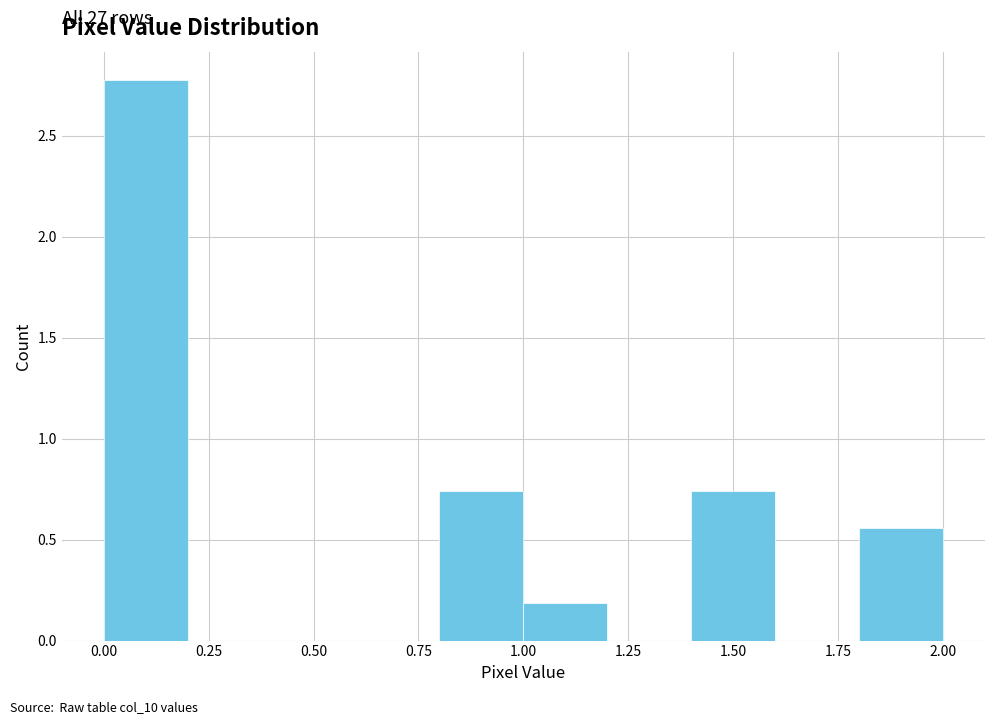

Which range on the x-axis has the tallest bar?

0.0 to 0.2